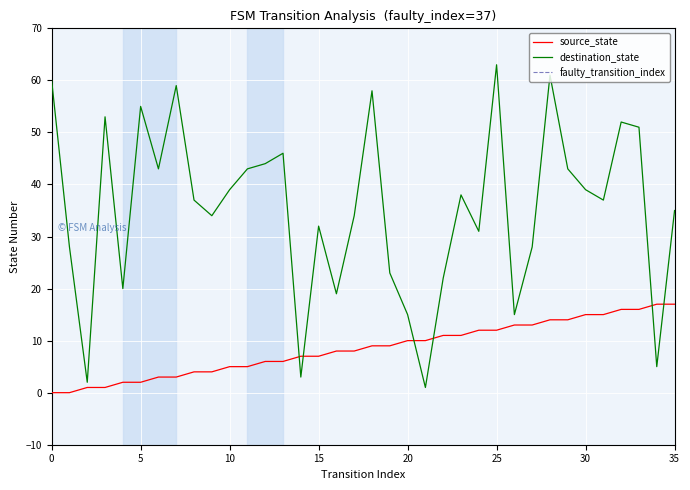

Is it true that destination_state equals 3 at 14?

True